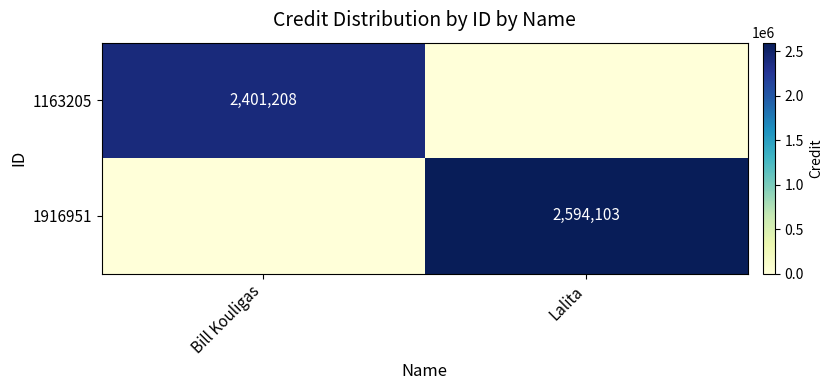

The 1163205 series shows 1281634 at Bill Kouligas. True or false?

False